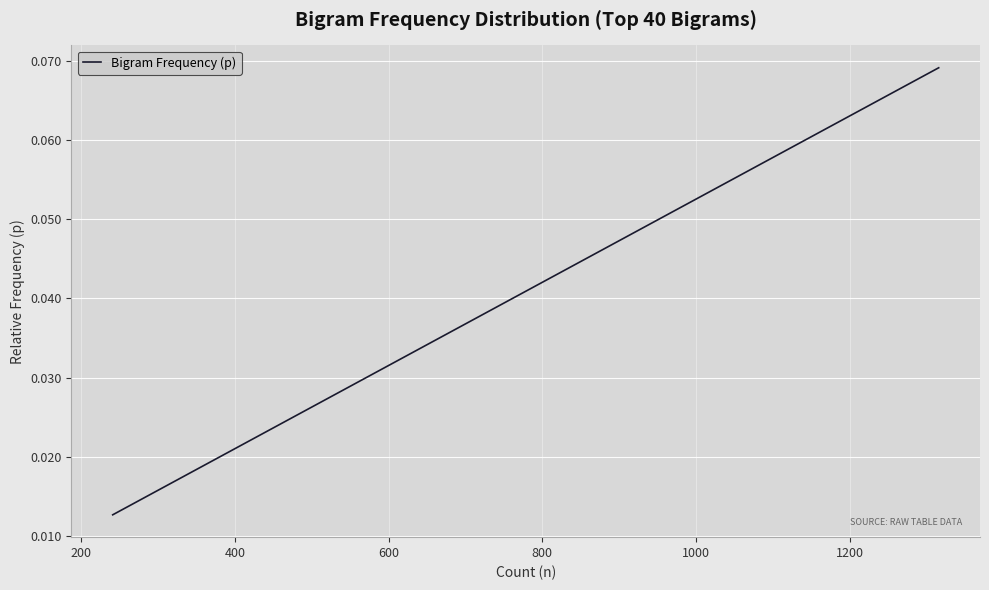

What is the maximum value shown in the chart?

0.1